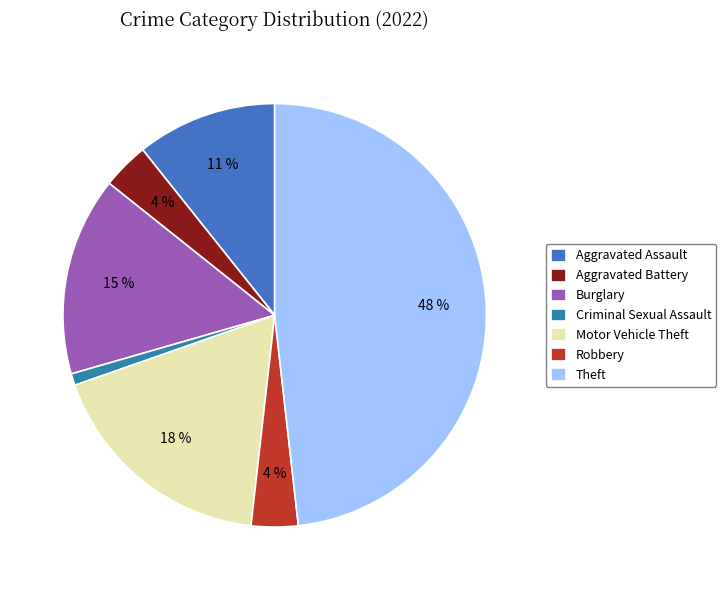

What percentage is the Robbery slice, to the nearest percent?

4%